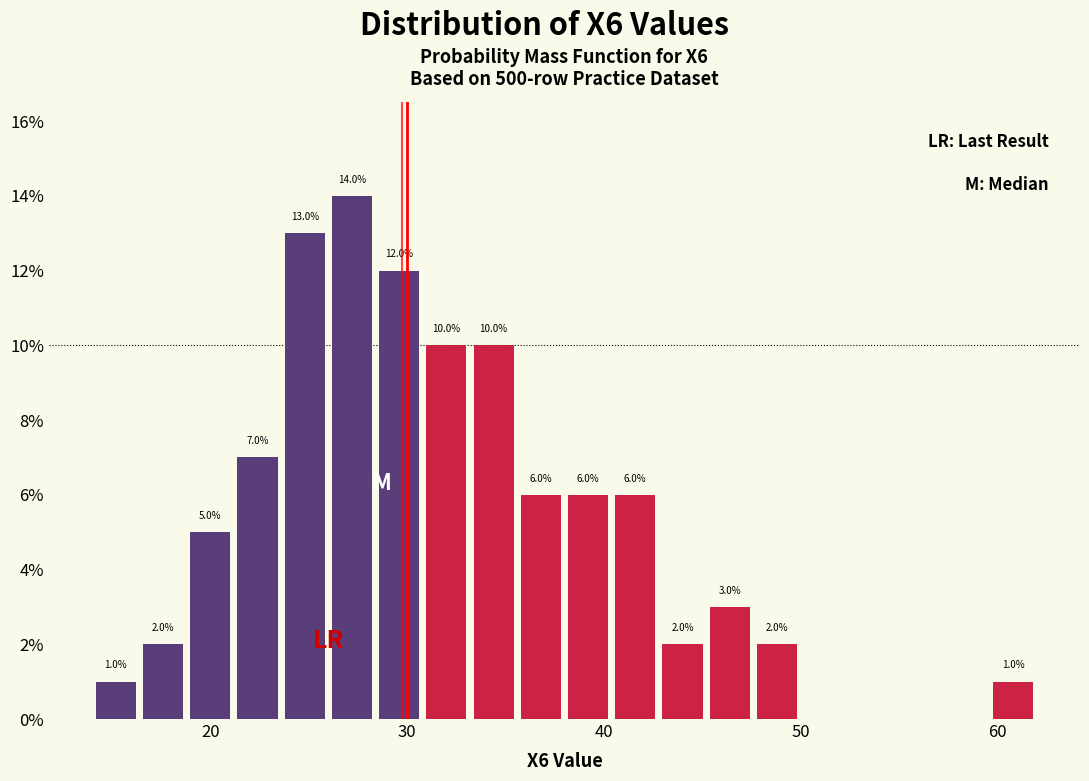

Read against the x-axis, roughly where is the centre of the tallest bar?

27